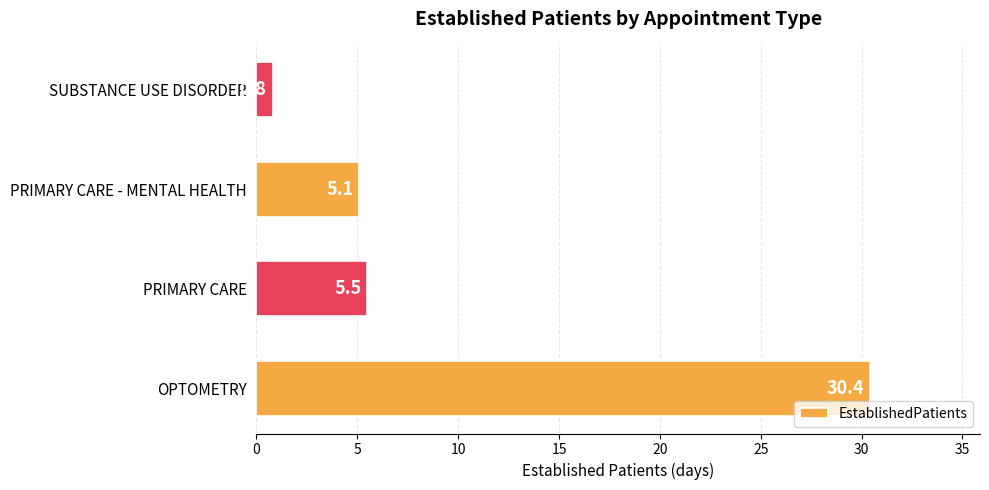

How many bars are there in total?

4